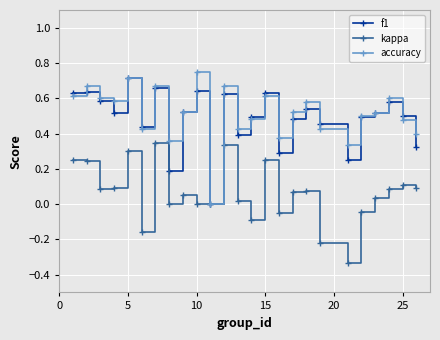

True or false: kappa has more than 2 points higher than both neighbors.

True